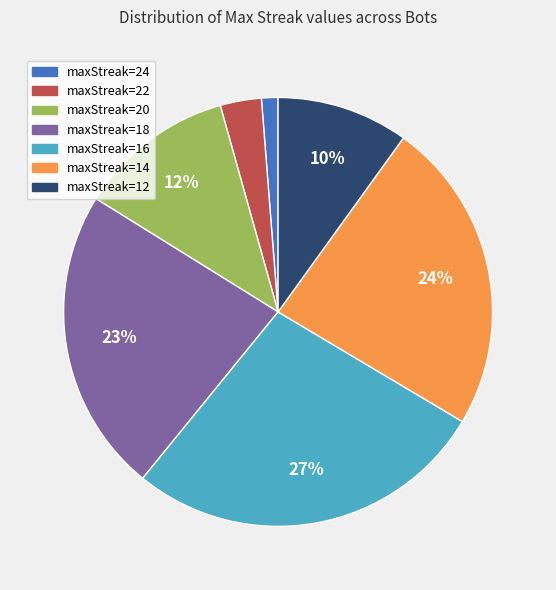

How many slices are in this pie chart?

7